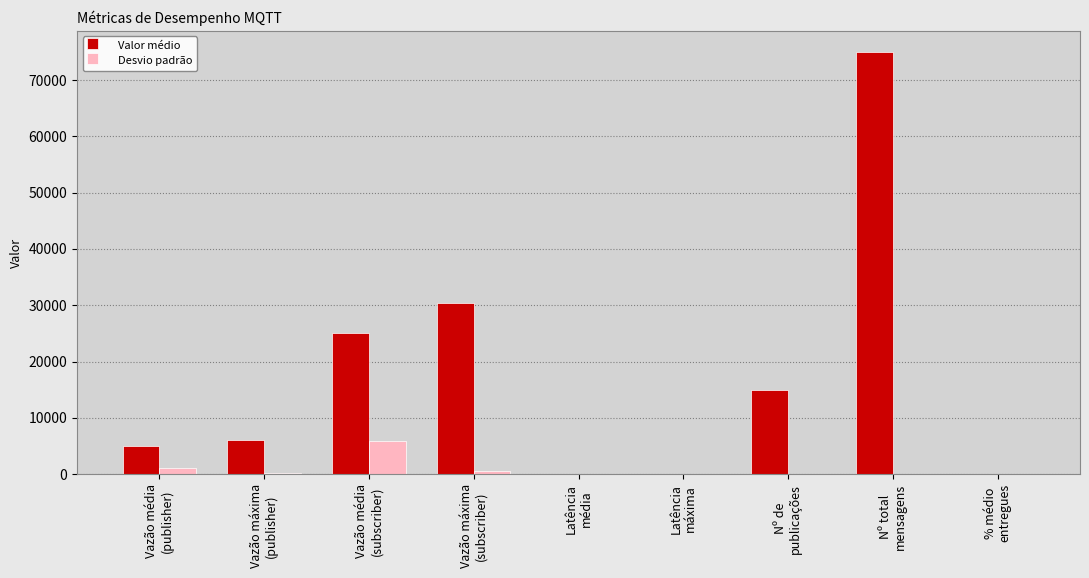

Is it true that Valor médio equals 30466.5 at Vazão máxima
(subscriber)?

True